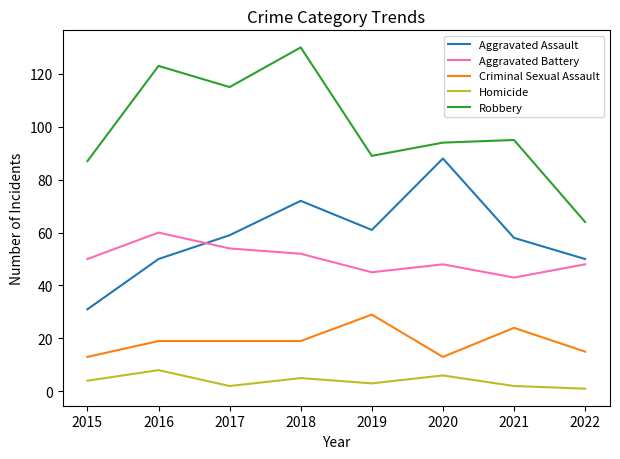

What is the sum of all Aggravated Assault values?

469